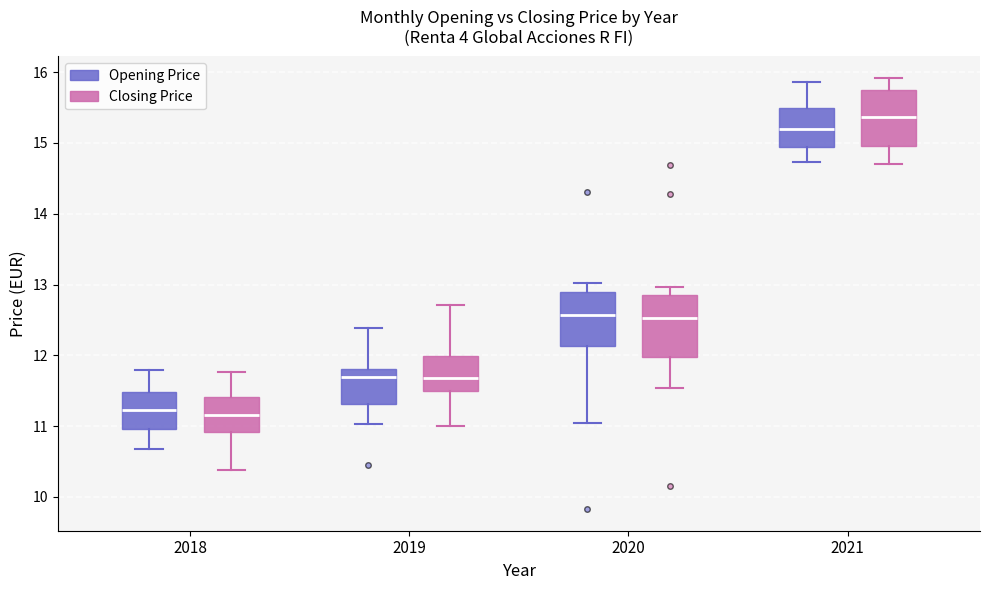

Which box has the highest median line?

2021 (Closing Price)